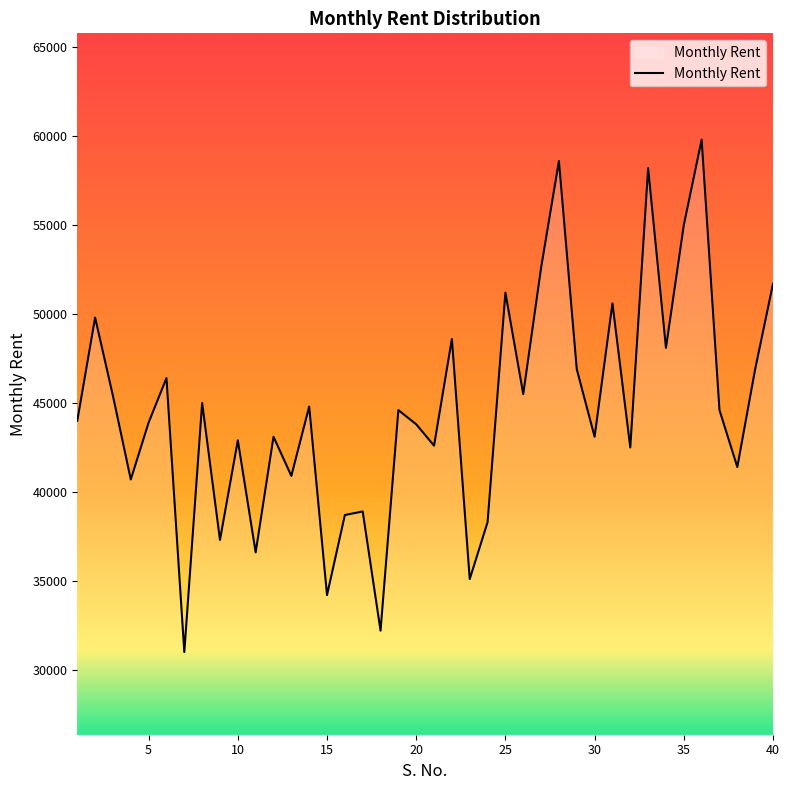

How many lines are shown in the chart?

1